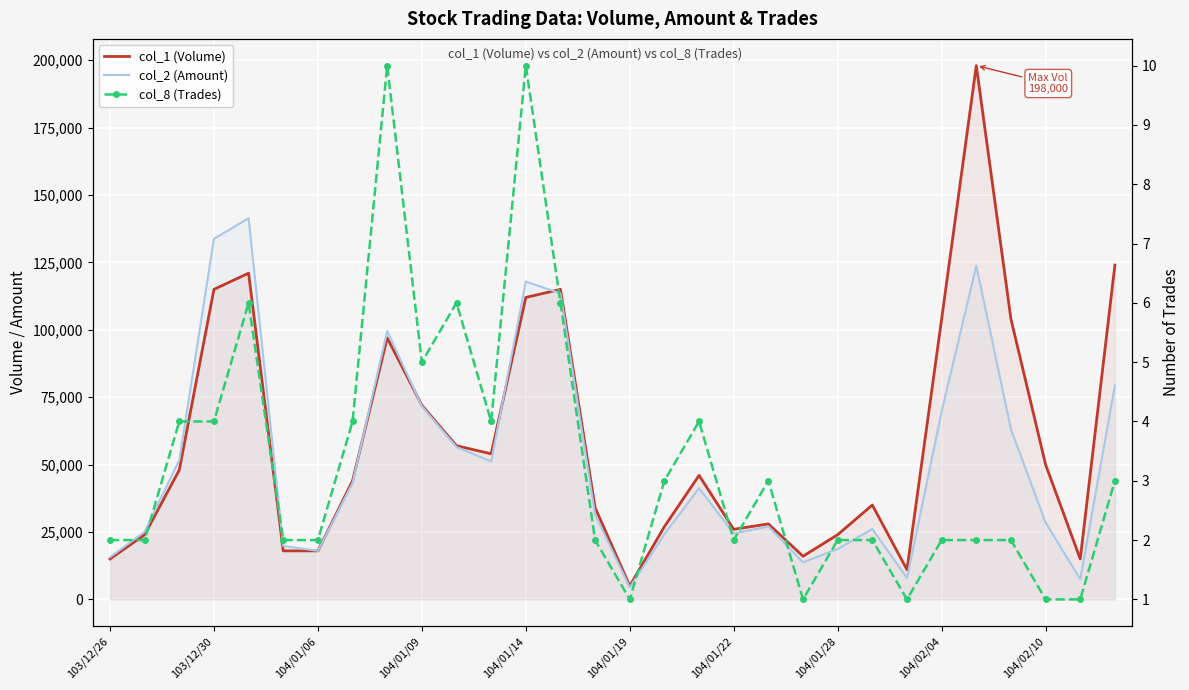

The value of col_2 (Amount) at 104/02/04 is 69730. True or false?

True